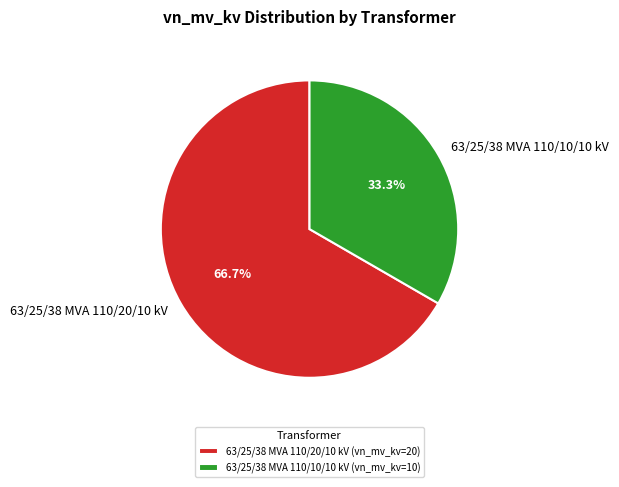

Combined, do 63/25/38 MVA 110/10/10 kV and 63/25/38 MVA 110/20/10 kV account for over 50%?

Yes